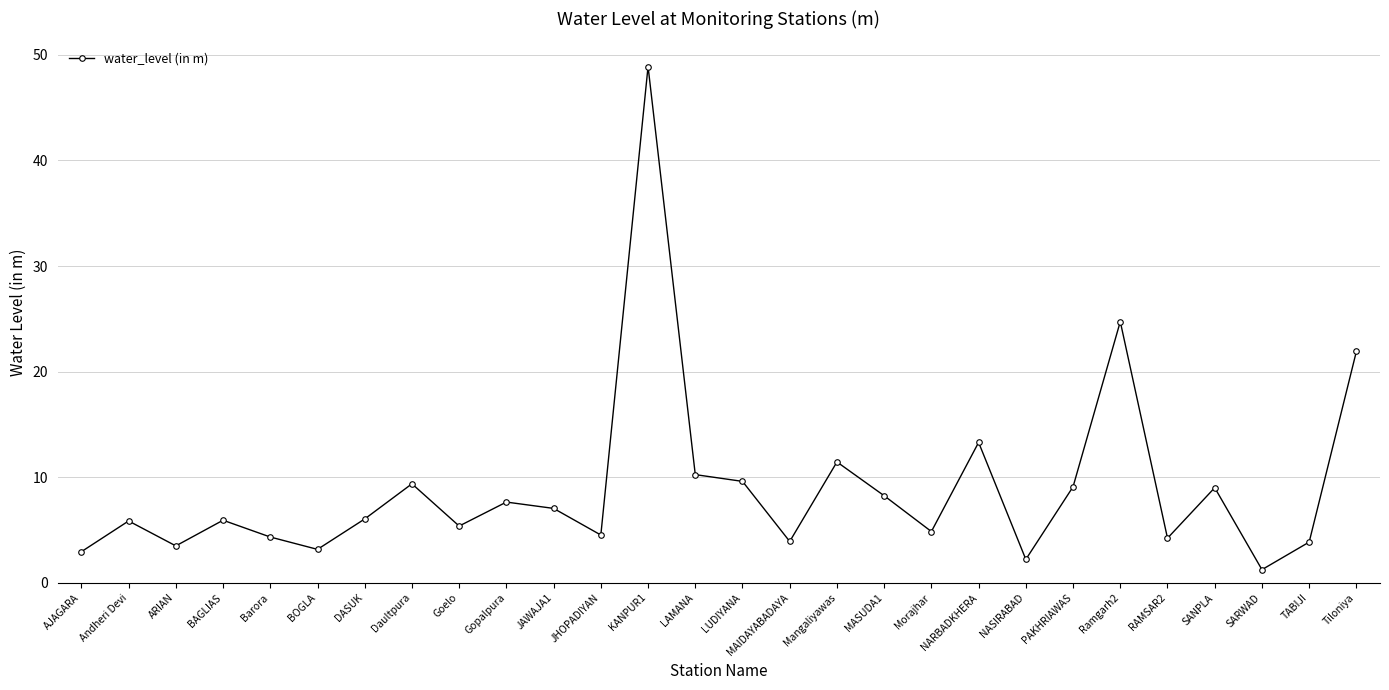

What is the value of the 9th point from the left?

5.4